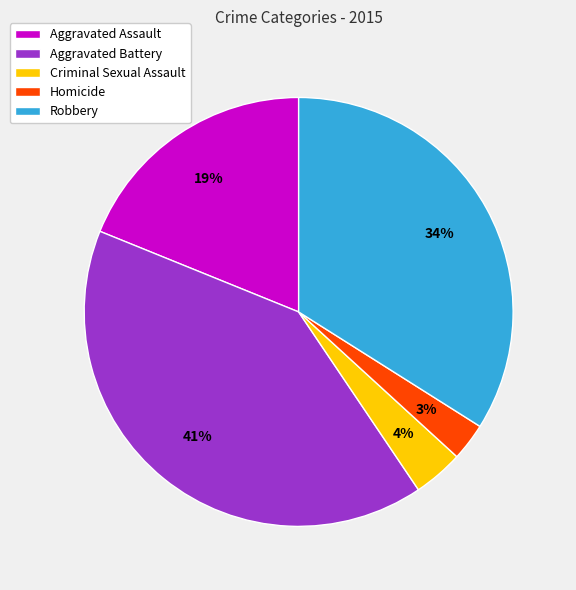

Which slice is the largest?

Aggravated Battery